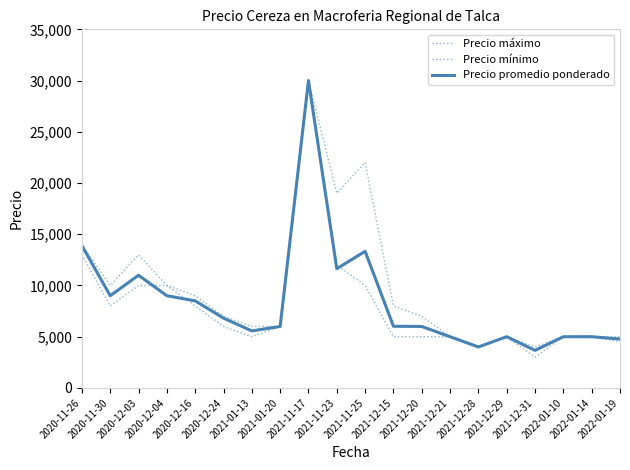

What is the sum of all Precio mínimo values?

159500